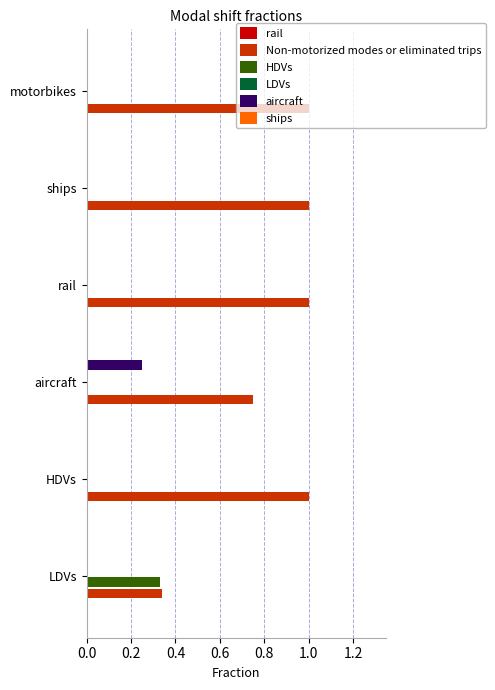

Which series has the largest total across all categories?

Non-motorized modes or eliminated trips